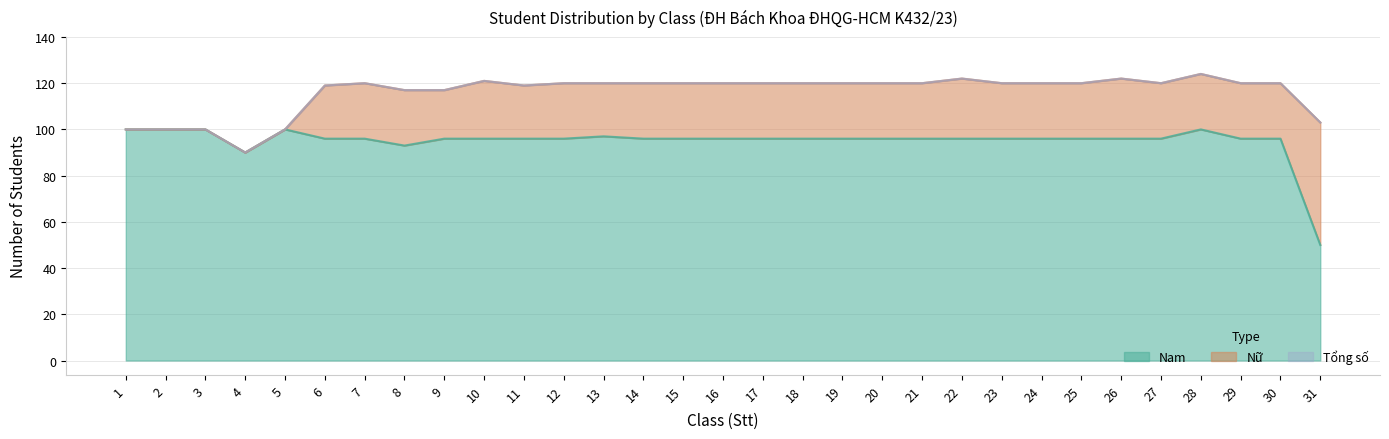

True or false: Nam and Tổng số cross at least once.

False